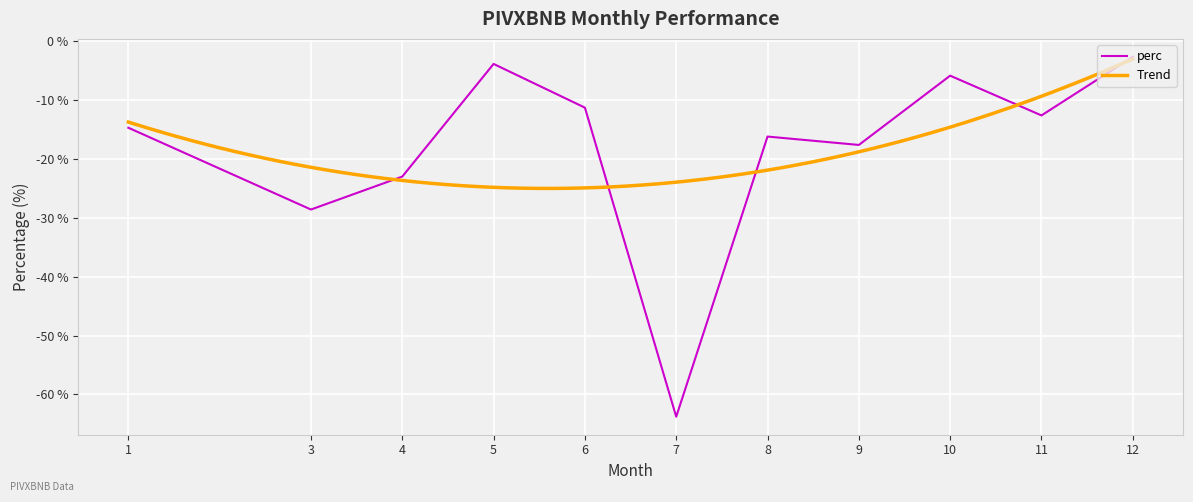

Where is the first local minimum?

3